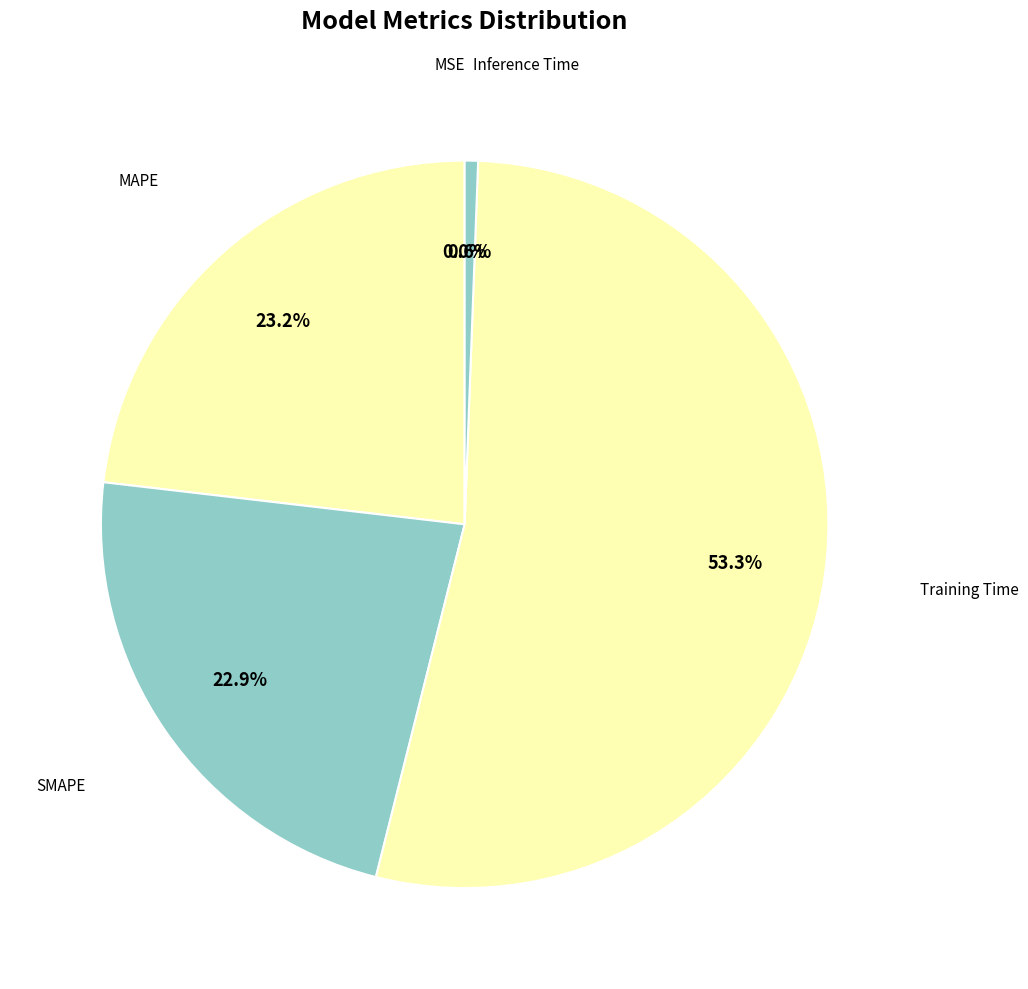

Which category has the biggest portion of the pie?

Training Time